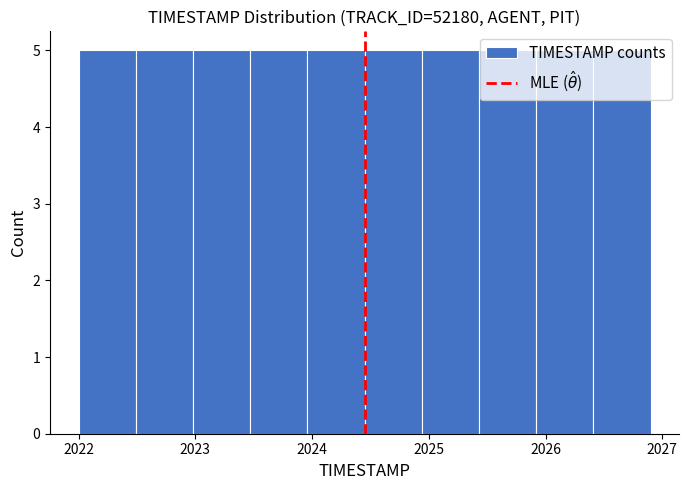

Reading left to right, list every bar in this chart as the range it spans on the x-axis followed by its height. Neither the bar edges nor the heights are printed on the chart, so give them approximately, as read against the axes.

2022.00 to 2022.49: 5
2022.49 to 2022.98: 5
2022.98 to 2023.47: 5
2023.47 to 2023.96: 5
2023.96 to 2024.45: 5
2024.45 to 2024.94: 5
2024.94 to 2025.43: 5
2025.43 to 2025.92: 5
2025.92 to 2026.41: 5
2026.41 to 2026.90: 5